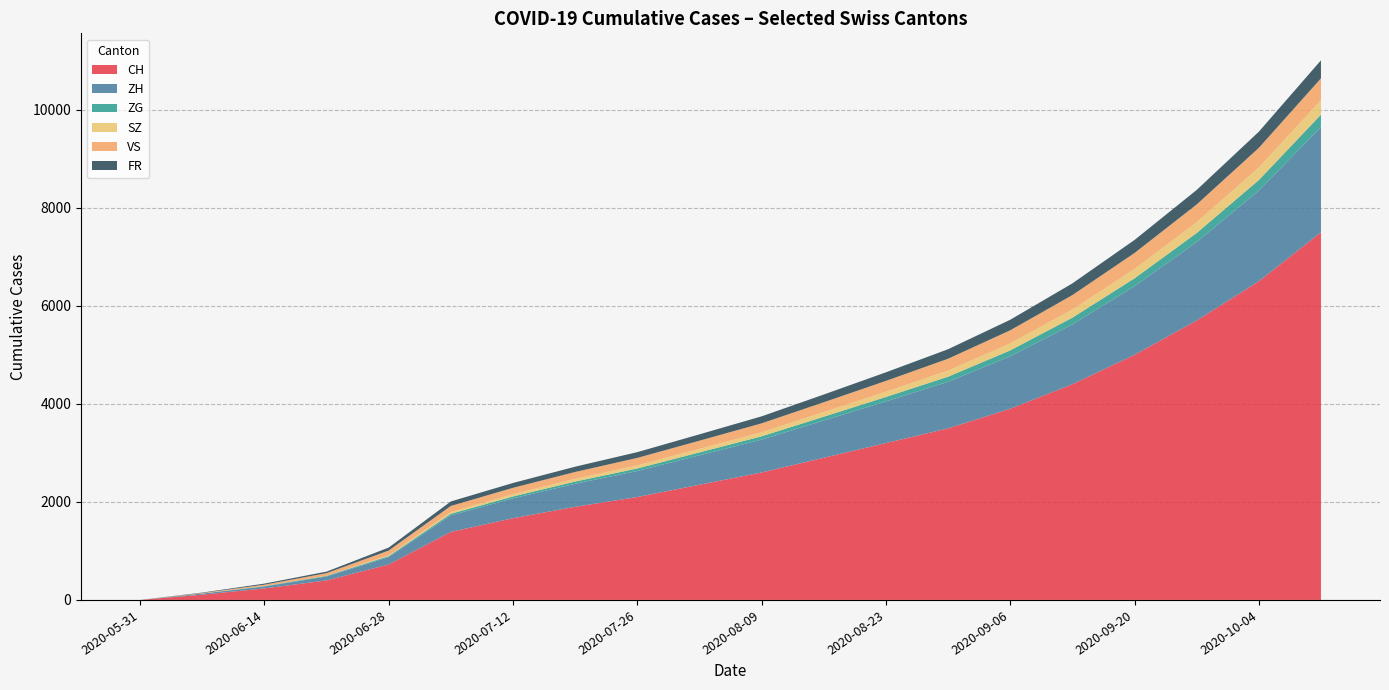

True or false: FR has more than 0 interior local peaks.

False